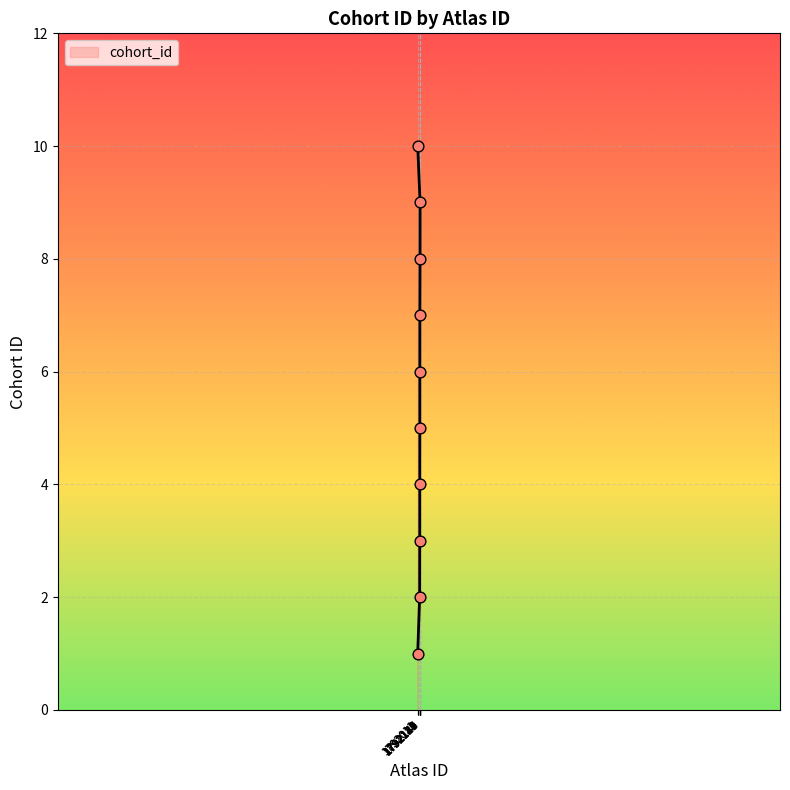

What is the ratio of the value at 1792011 to the value at 1792127?

0.2